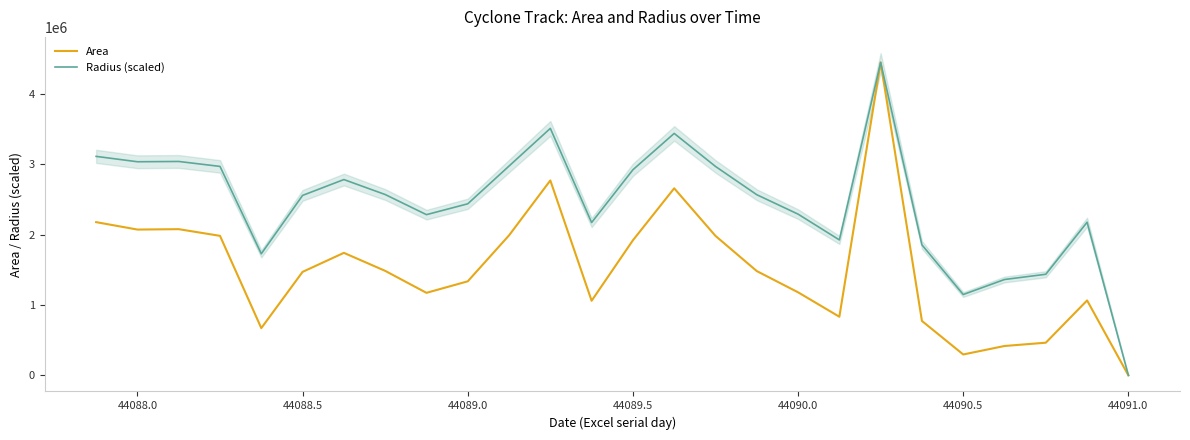

What is the sum of all Radius (scaled) values?

63769177.0